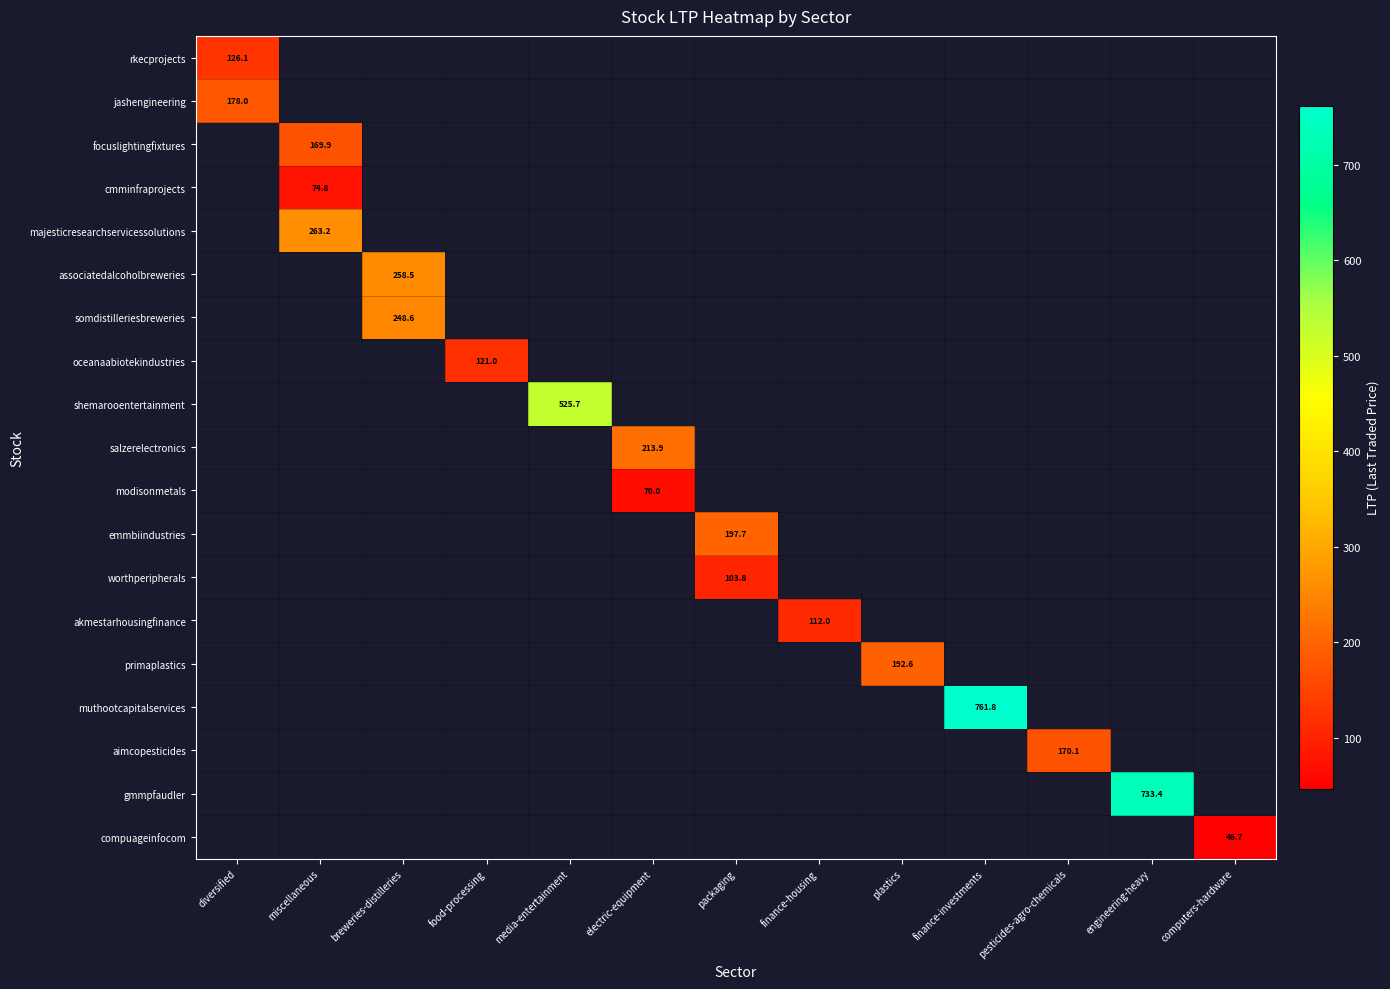

Which has a higher value, computers-hardware or breweries-distilleries?

breweries-distilleries